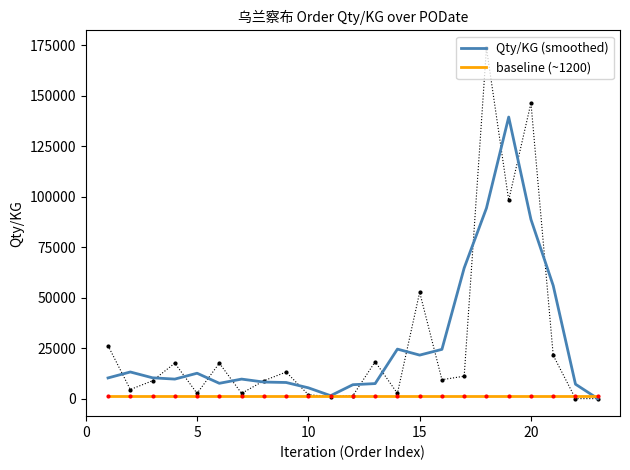

List the series in order of their peak value, highest first.

Qty/KG (smoothed), baseline (~1200)